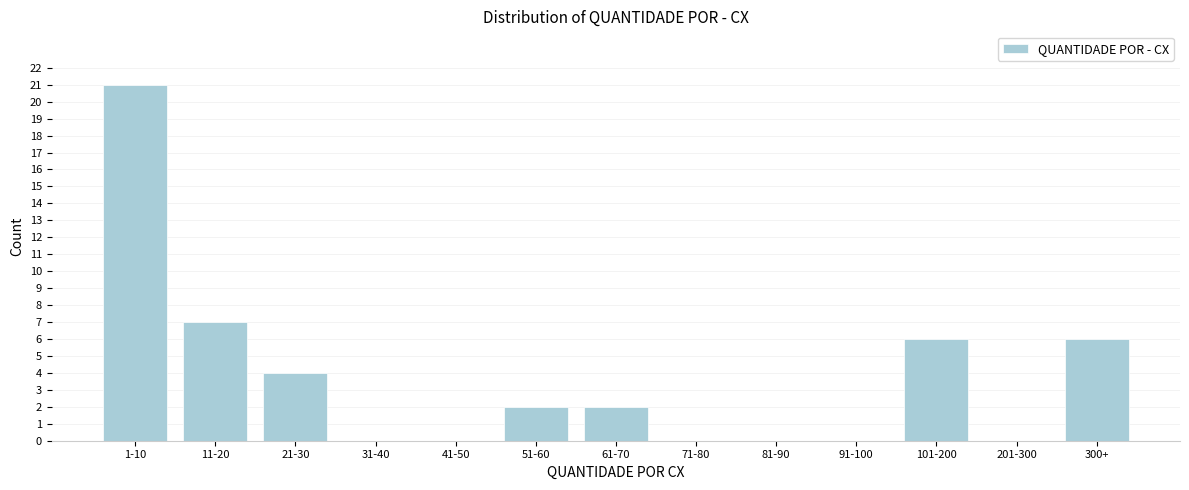

Reading left to right, transcribe all the data shown in this chart.

1-10=21	11-20=7	21-30=4	31-40=0	41-50=0	51-60=2	61-70=2	71-80=0	81-90=0	91-100=0	101-200=6	201-300=0	300+=6